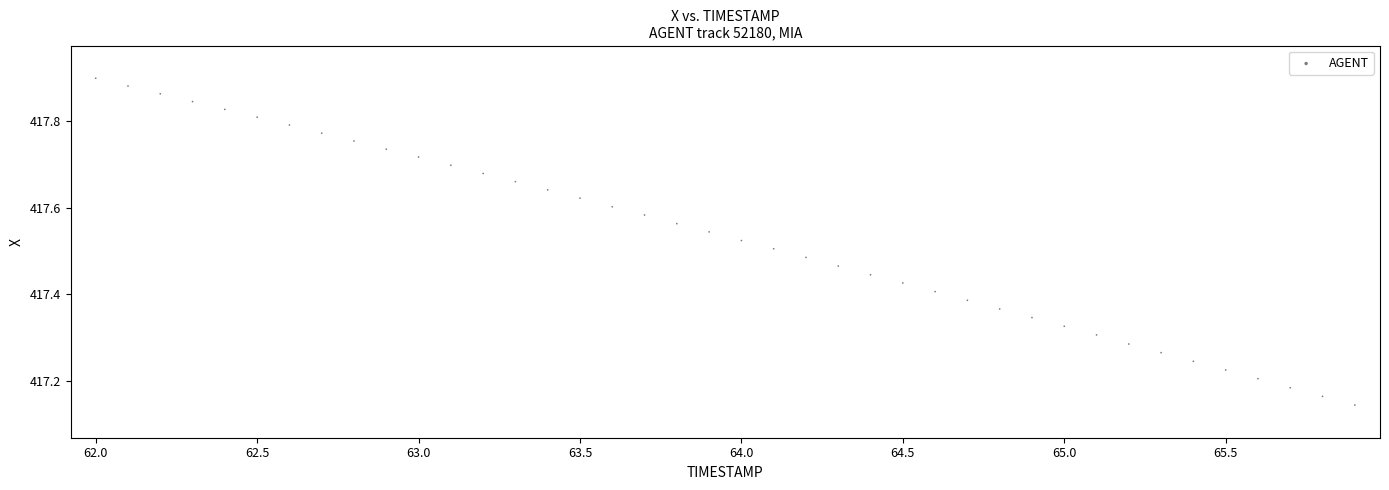

What is the range of Y values (max minus min)?

0.8